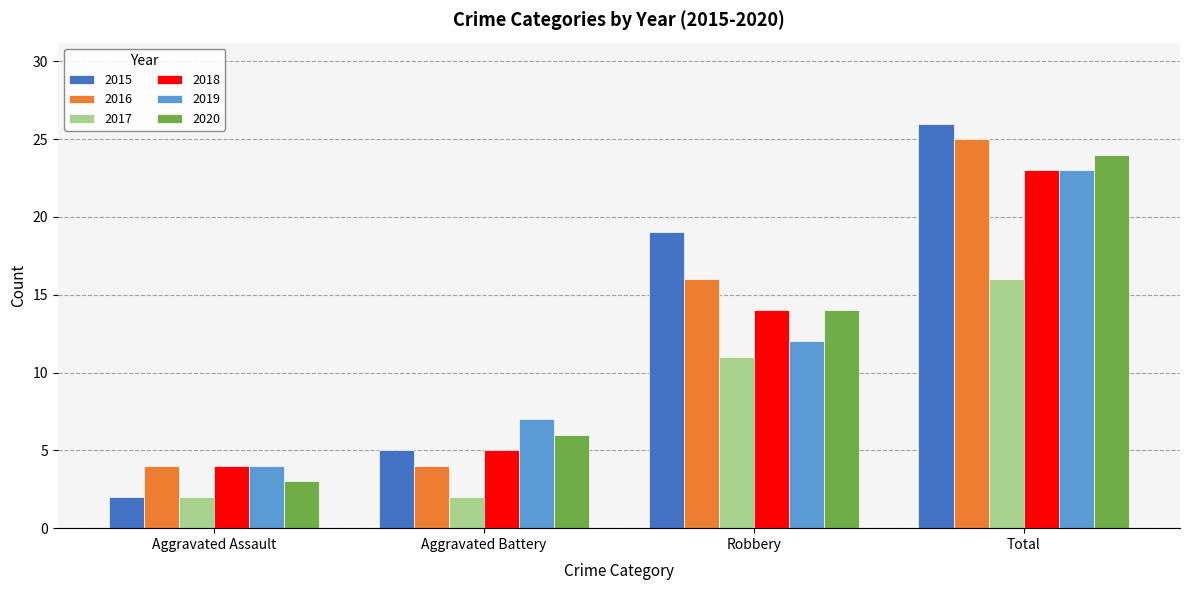

Which label corresponds to the largest value in the chart?

Total